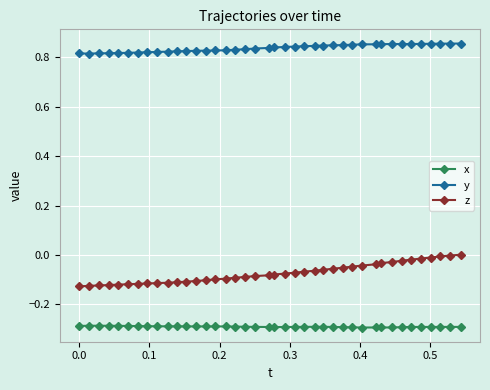

Which series has the widest spread of values?

z